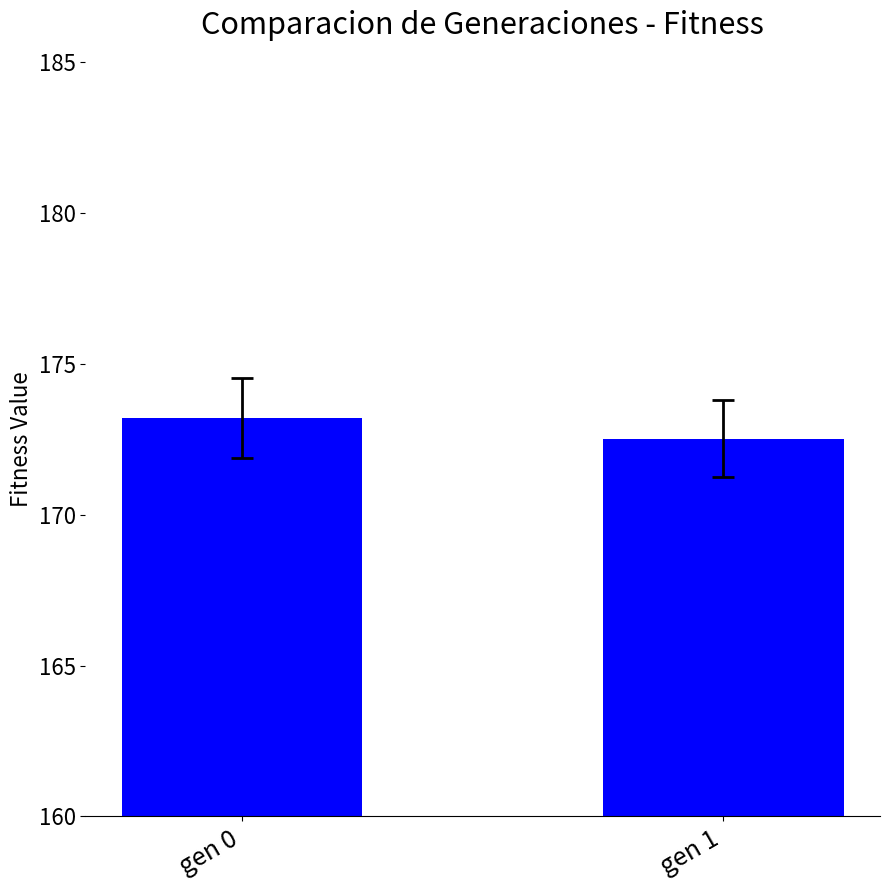

Reading left to right, list all the values displayed in this chart.

gen 0=173.2	gen 1=172.5